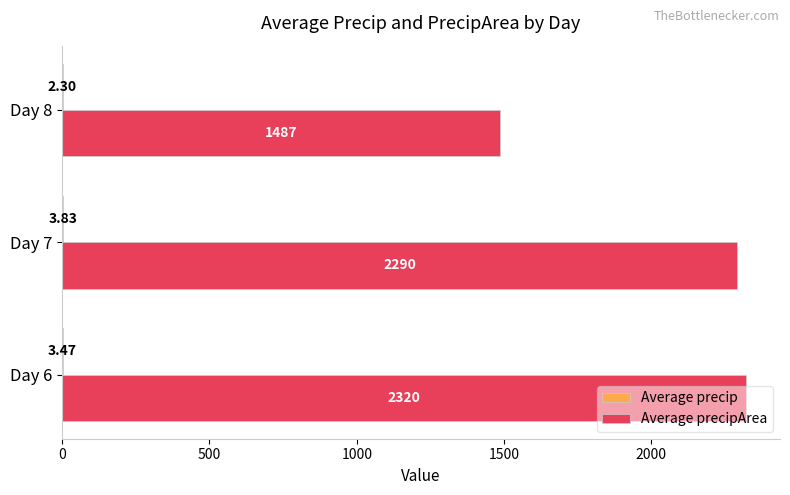

How many series are shown in this chart?

2